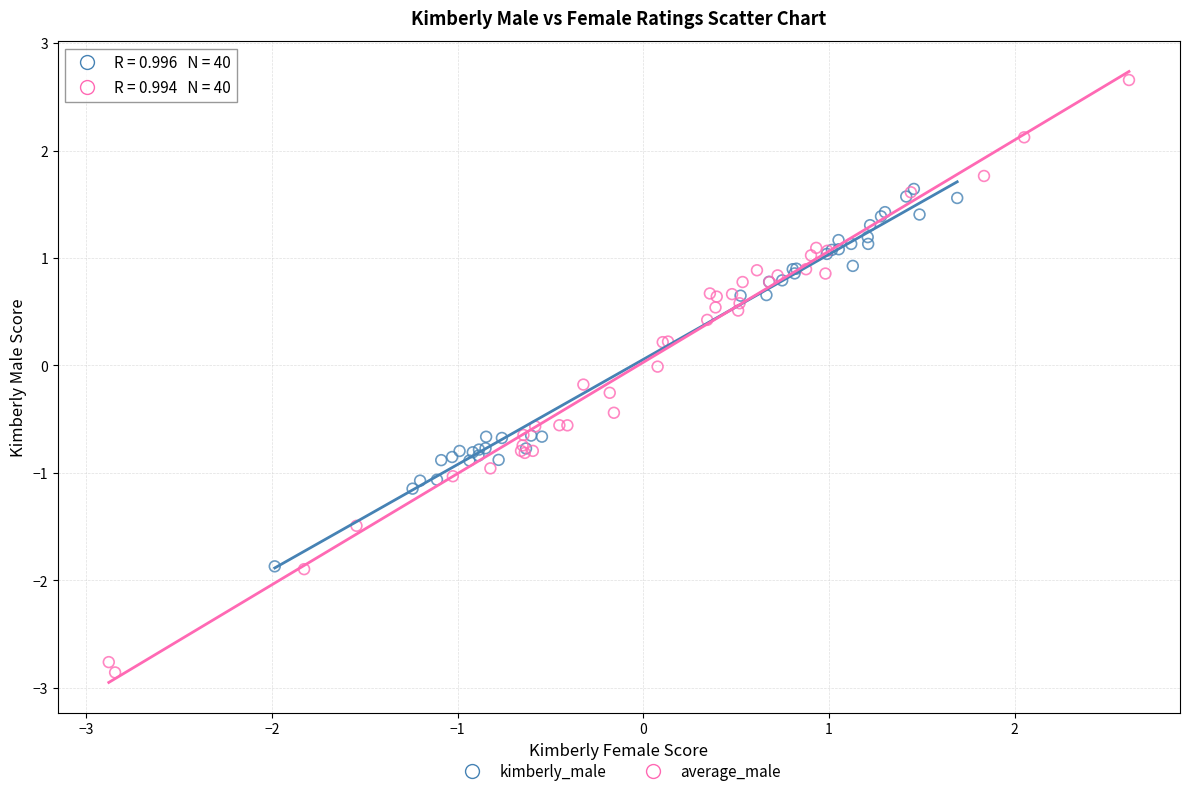

Which series reaches the minimum Y coordinate?

average_male